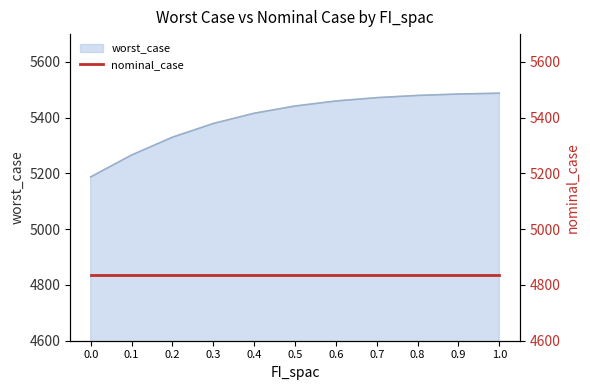

What is the lowest value of the worst_case series?

5187.7